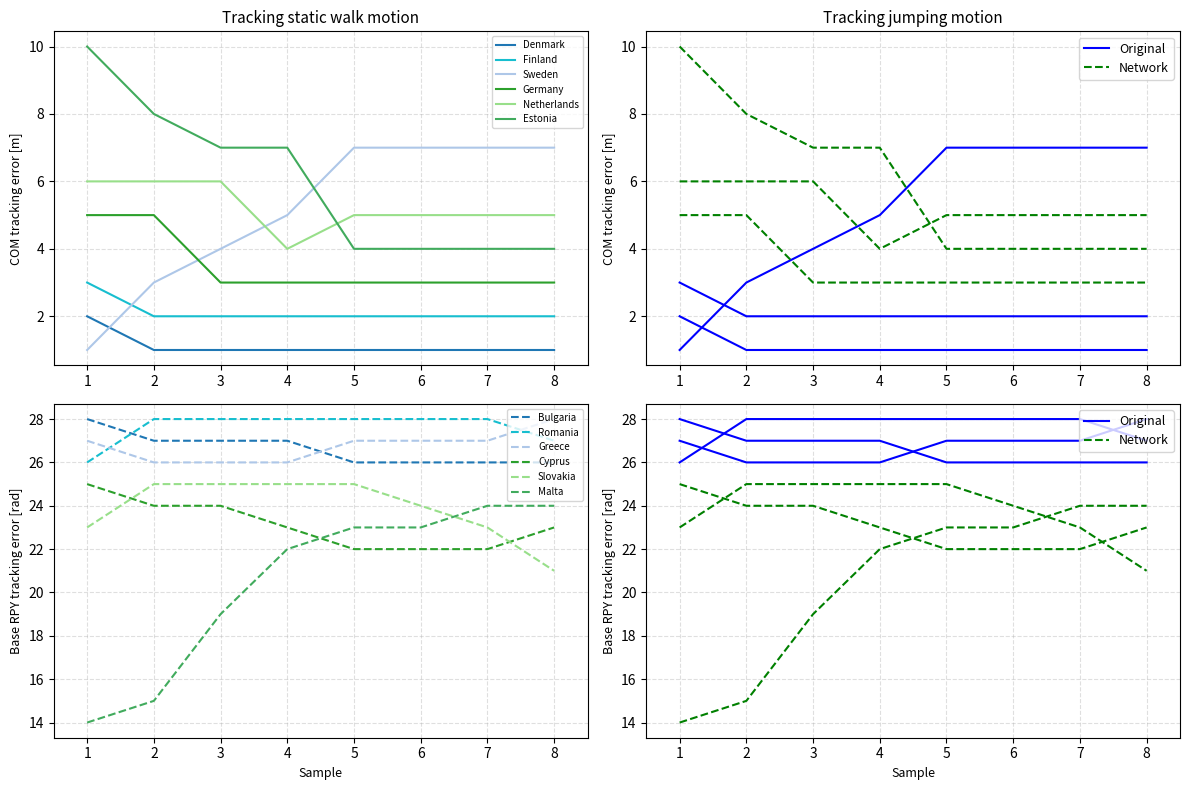

Reading right to left, extract all data points from this chart.

Denmark: 1	1	1	1	1	1	1	2
Finland: 2	2	2	2	2	2	2	3
Sweden: 7	7	7	7	5	4	3	1
Germany: 3	3	3	3	3	3	5	5
Netherlands: 5	5	5	5	4	6	6	6
Estonia: 4	4	4	4	7	7	8	10